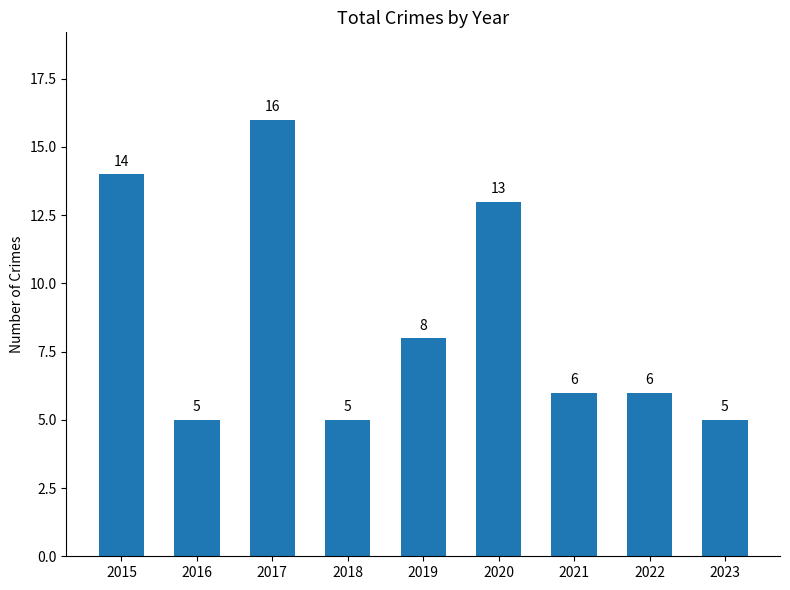

What is the value of the 9th bar from the left?

5